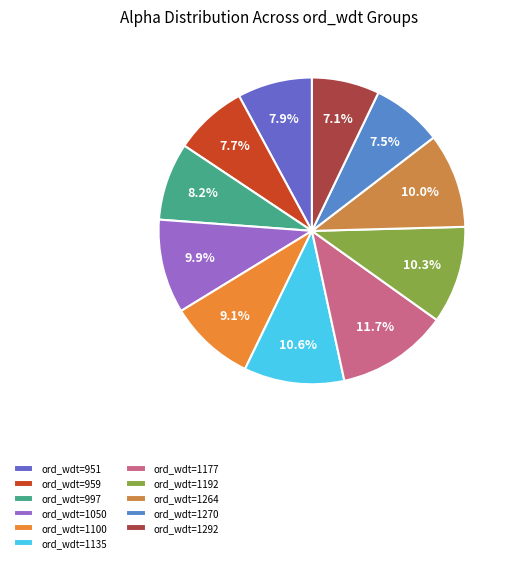

What is the change in value from ord_wdt=1135 to ord_wdt=1292?

-267.2